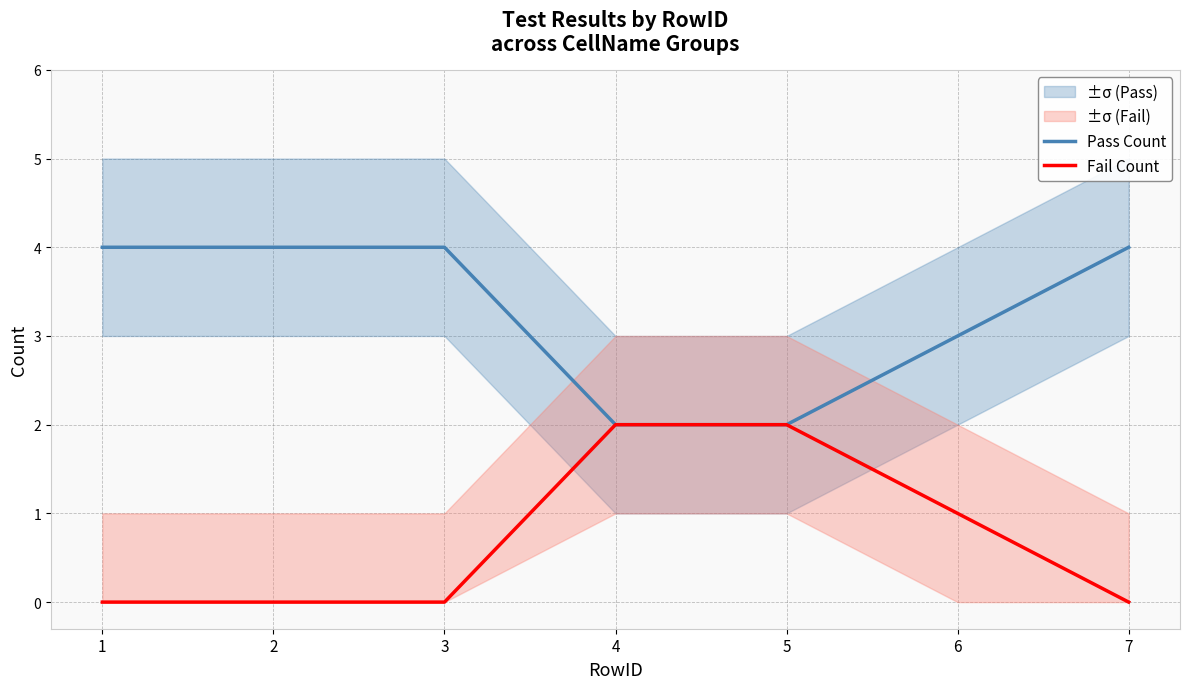

How many data points does each series have?

7